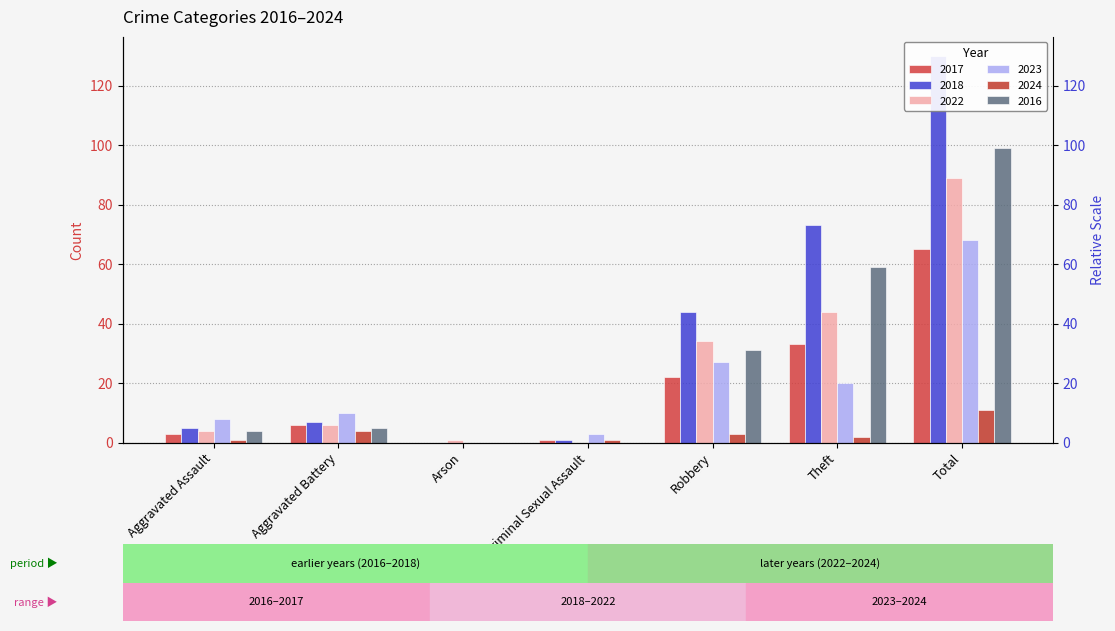

What is the approximate value of 2022 at Theft, to the nearest 10?

40